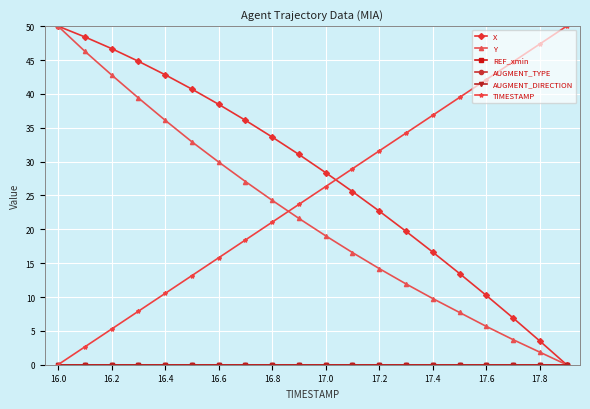

Where is X nearest to the value 25?

11